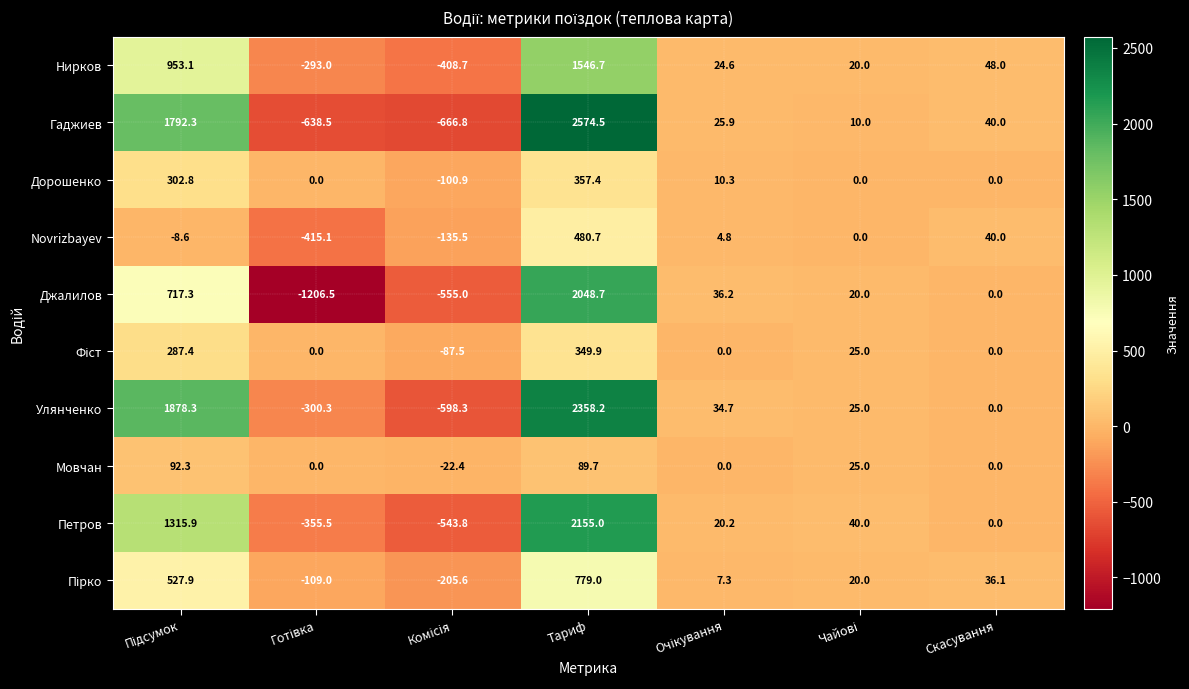

The Дорошенко series shows 94.2 at Тариф. True or false?

False